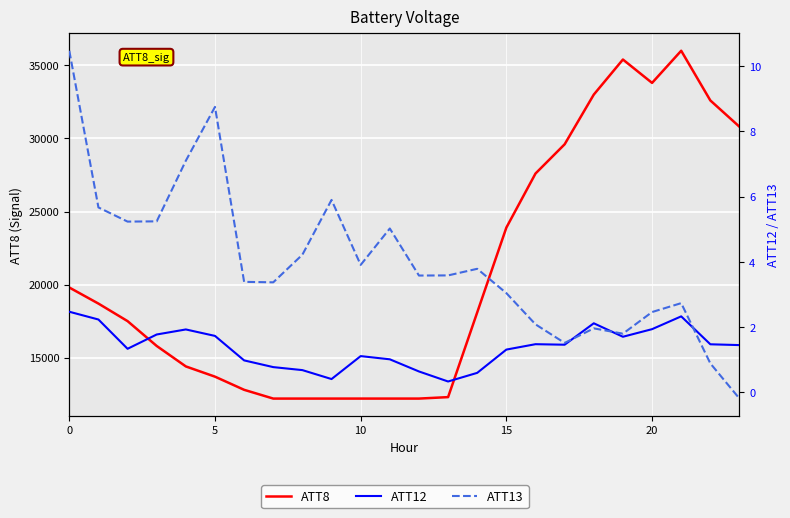

What is the difference between the maximum and minimum values in the ATT12 series?

2.1